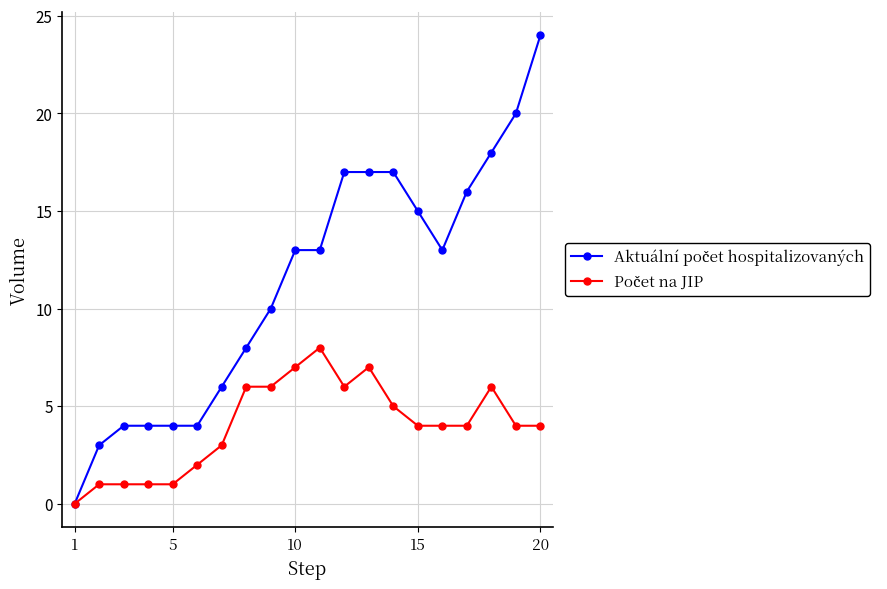

What is the maximum value shown in the chart?

24